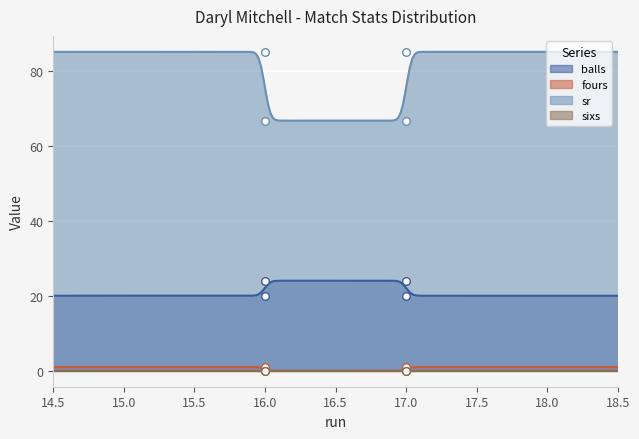

Which series contains the highest Y value?

sr